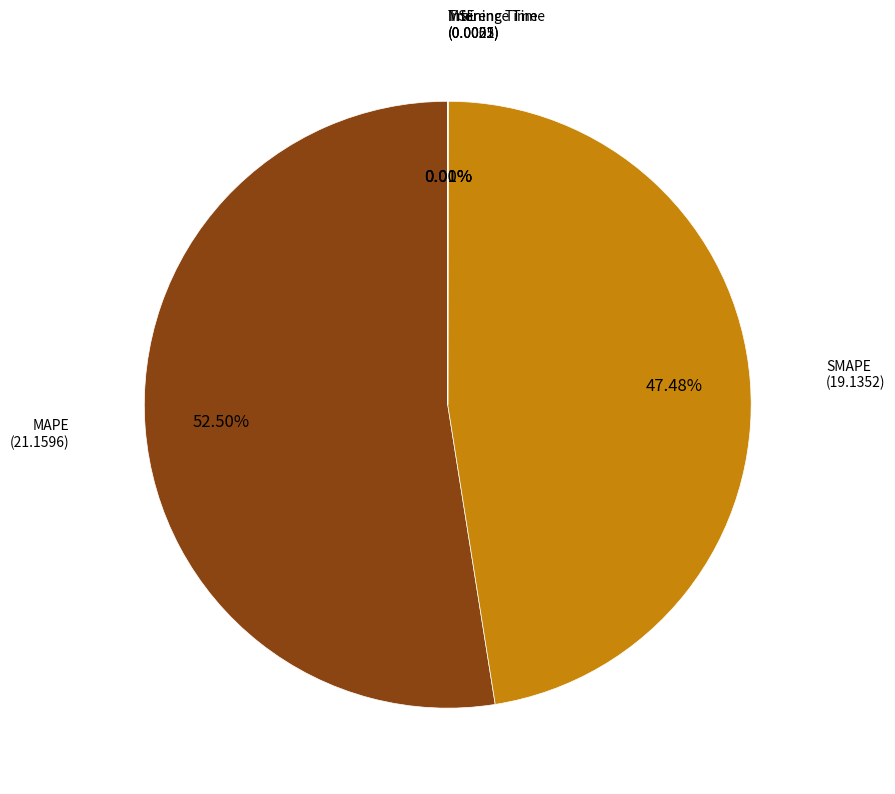

Is there any slice that represents more than half of the pie?

Yes